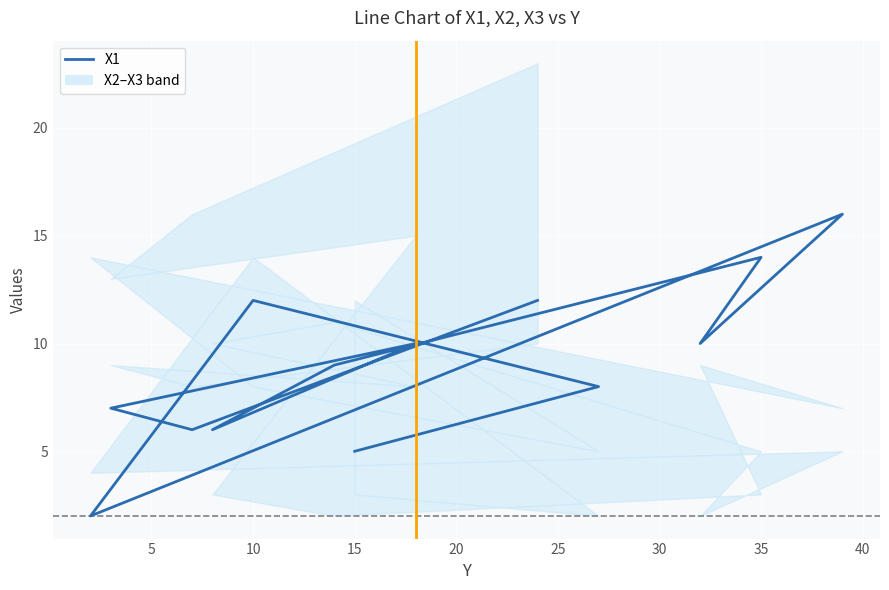

Is it true that X2 equals 5 at 35?

True